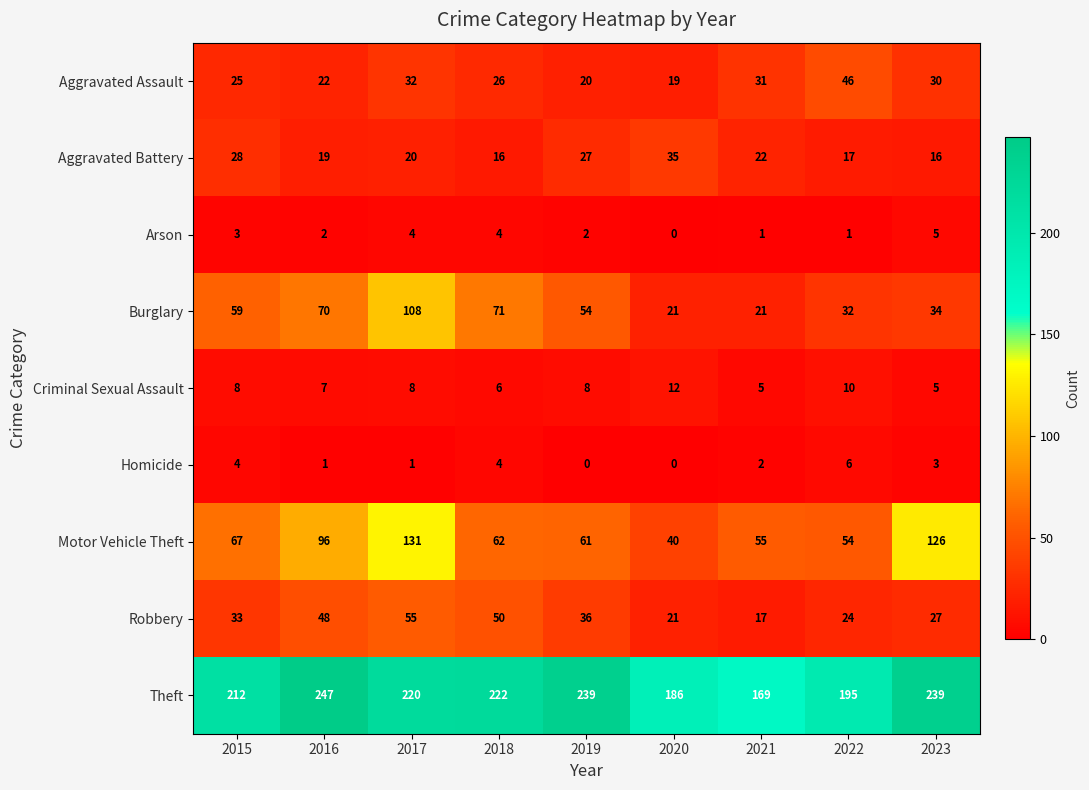

What is the maximum value shown in the chart?

247